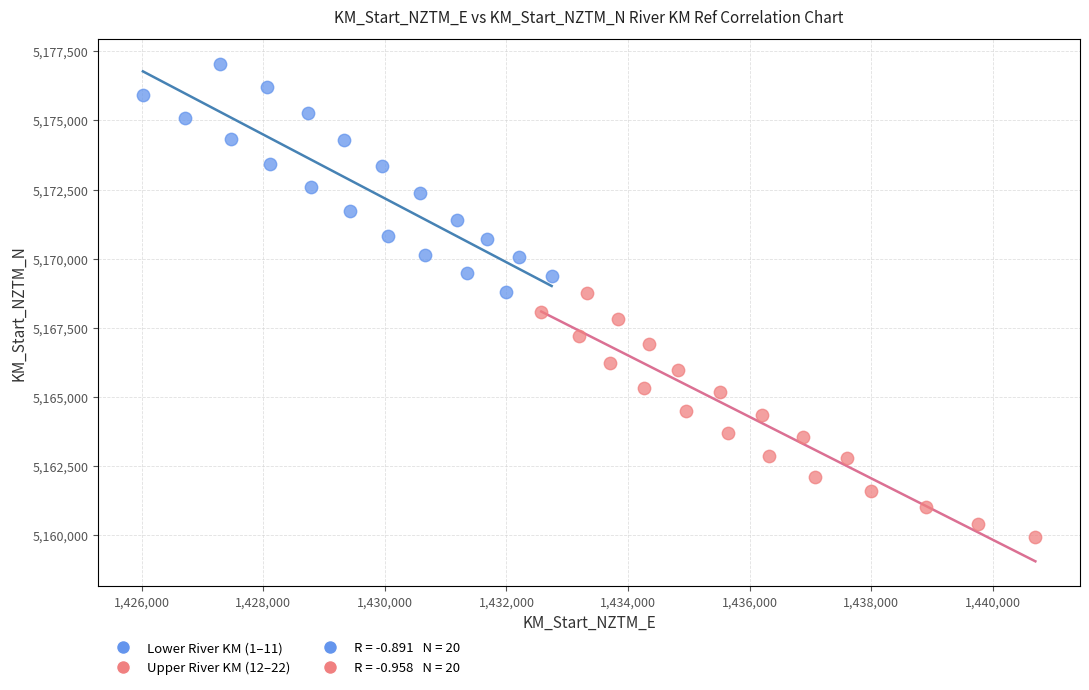

Which series contains the lowest Y value?

Upper River KM (12–22)